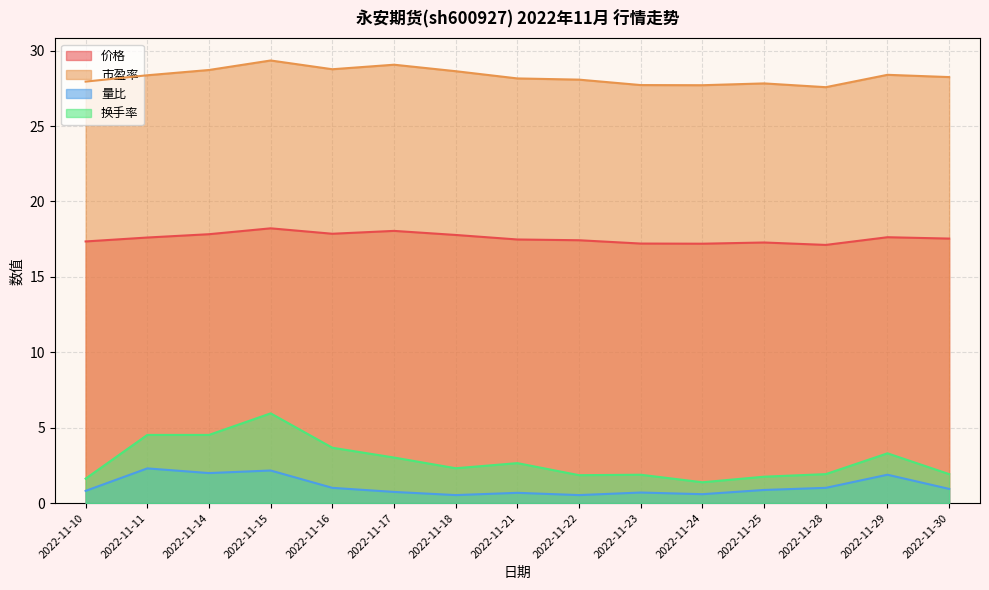

What is the difference between the highest and lowest values at 2022-11-10?

27.1